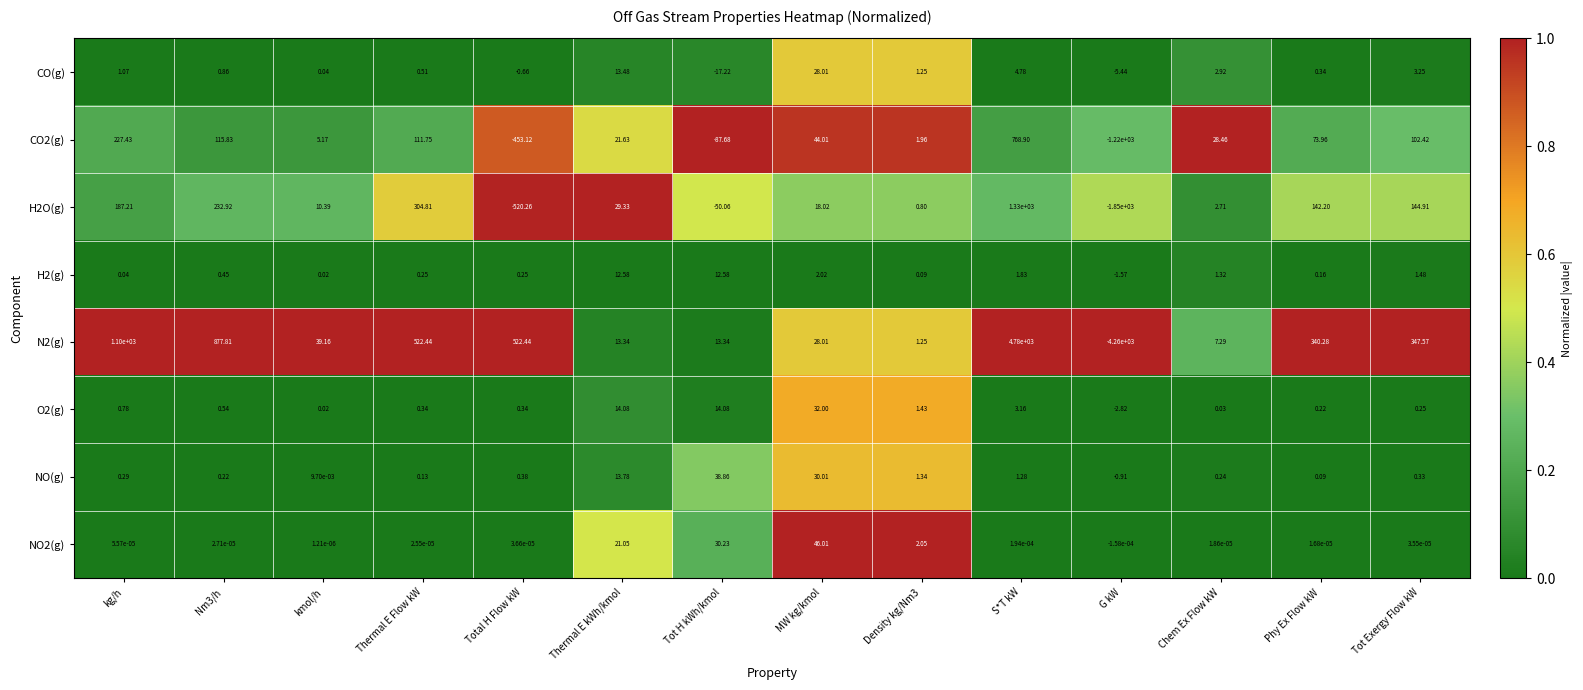

Count the number of categories in the chart.

14